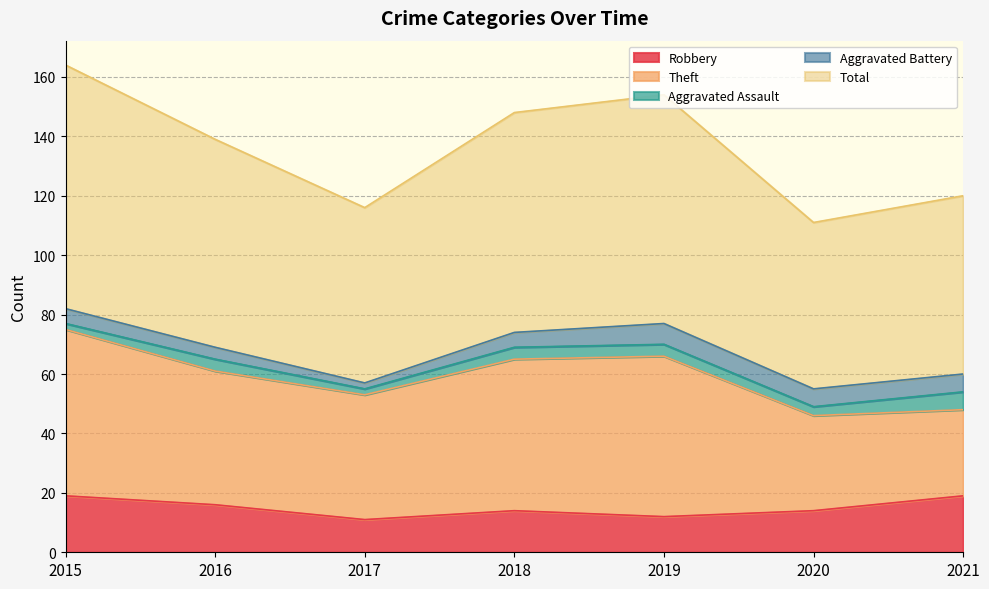

In Total, how many points are higher than both neighbors (excluding endpoints)?

1